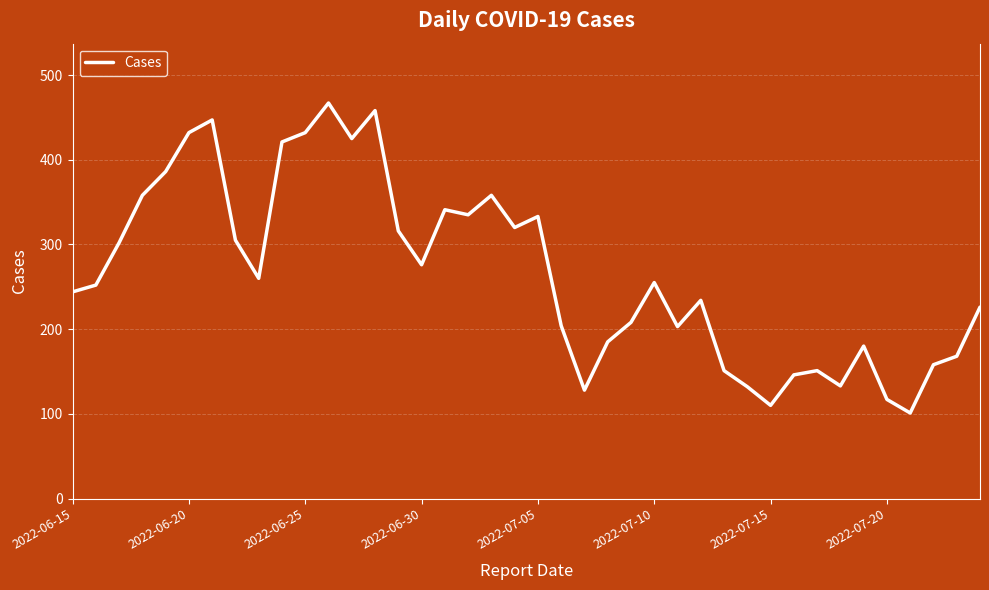

What is the difference between the maximum and minimum values?

366